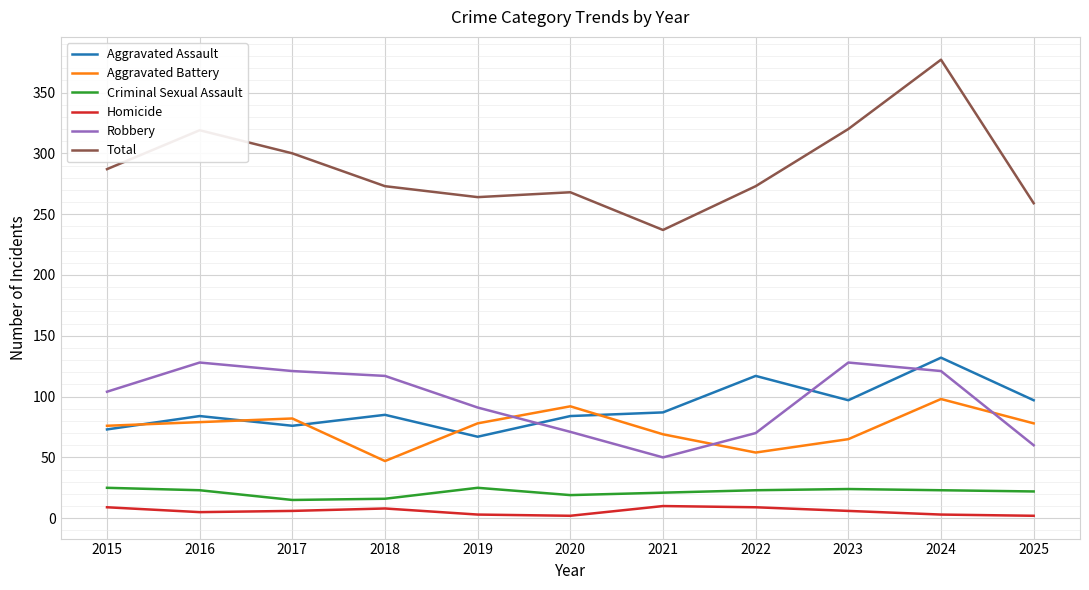

What is the difference between the Homicide values at 2016 and 2018?

3